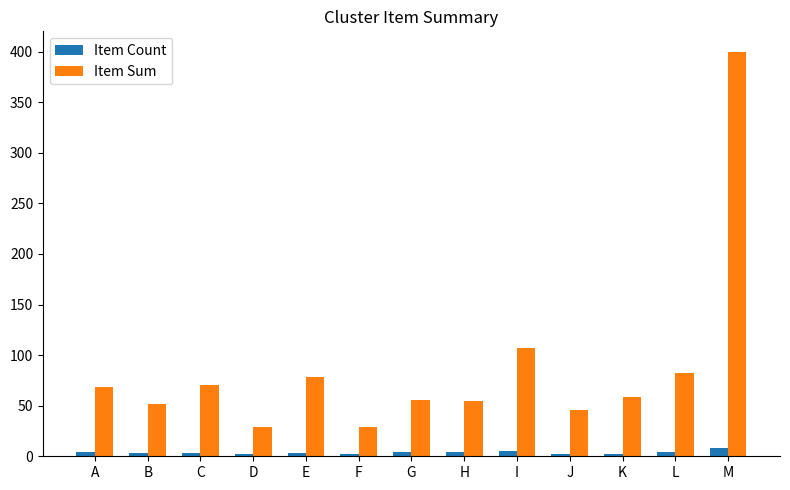

What is the sum of all Item Sum values?

1131